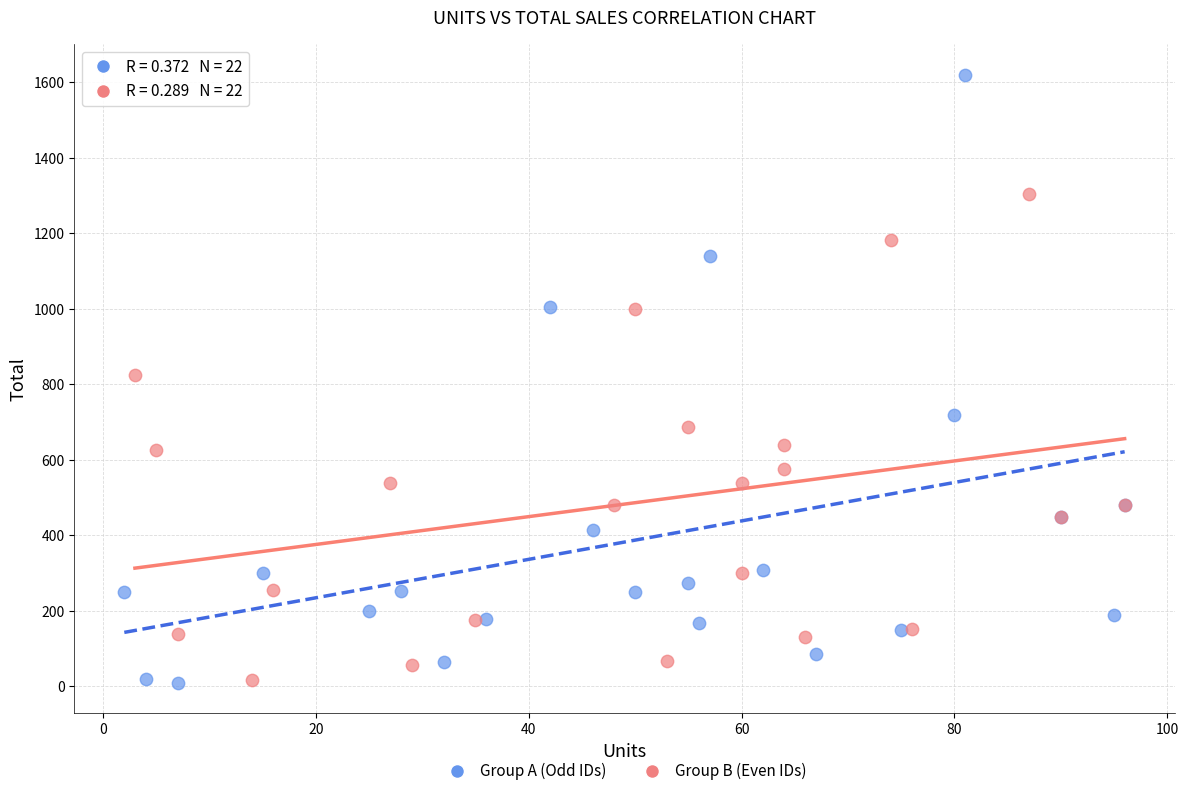

Which series has the largest Y range (max minus min)?

Group A (Odd IDs)